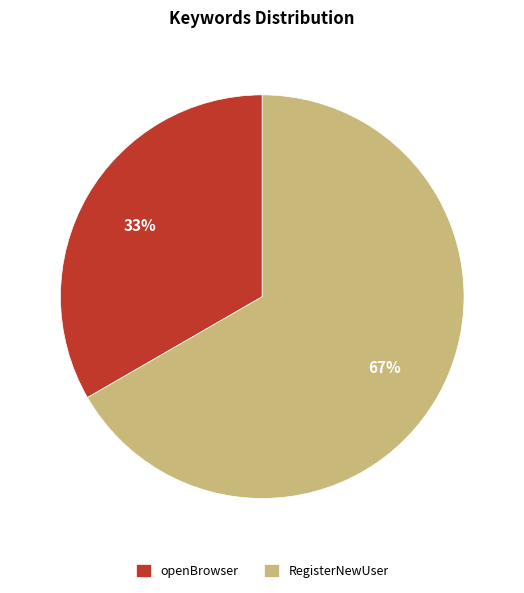

Which has a higher value, RegisterNewUser or openBrowser?

RegisterNewUser